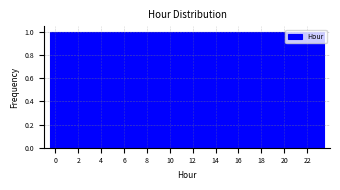

Reading left to right, list every bar in this chart as the range it spans on the x-axis followed by its height. Neither the bar edges nor the heights are printed on the chart, so give them approximately, as read against the axes.

-0.5 to 0.5: 1
0.5 to 1.5: 1
1.5 to 2.5: 1
2.5 to 3.5: 1
3.5 to 4.5: 1
4.5 to 5.5: 1
5.5 to 6.5: 1
6.5 to 7.5: 1
7.5 to 8.5: 1
8.5 to 9.5: 1
9.5 to 10.5: 1
10.5 to 11.5: 1
11.5 to 12.5: 1
12.5 to 13.5: 1
13.5 to 14.5: 1
14.5 to 15.5: 1
15.5 to 16.5: 1
16.5 to 17.5: 1
17.5 to 18.5: 1
18.5 to 19.5: 1
19.5 to 20.5: 1
20.5 to 21.5: 1
21.5 to 22.5: 1
22.5 to 23.5: 1